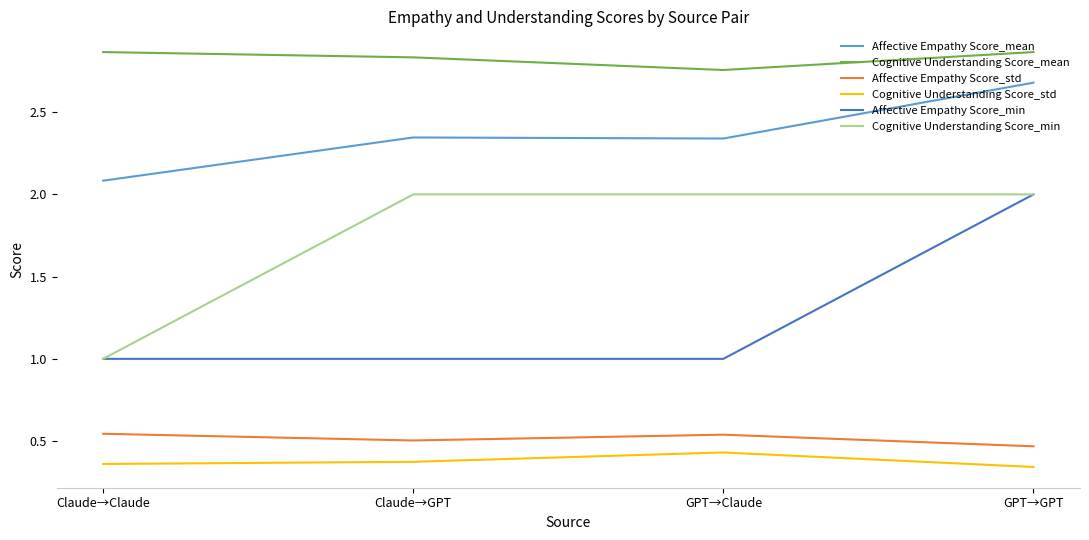

Which category has the highest value in the Cognitive Understanding Score_std series?

GPT→Claude